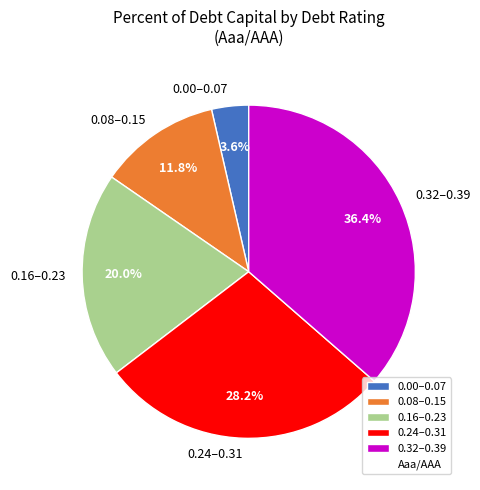

Rank the categories by value from lowest to highest.

0.00–0.07, 0.08–0.15, 0.16–0.23, 0.24–0.31, 0.32–0.39